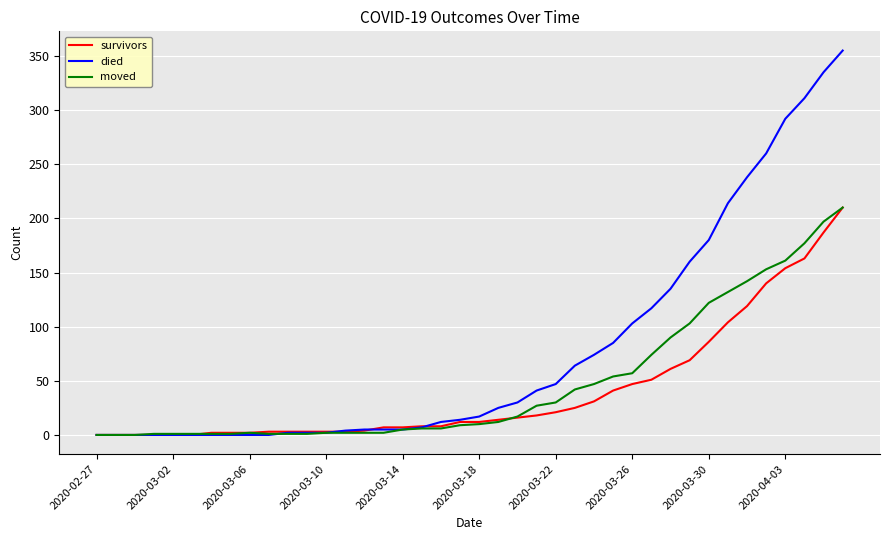

What is the difference between the maximum and second lowest values in the survivors series?

210